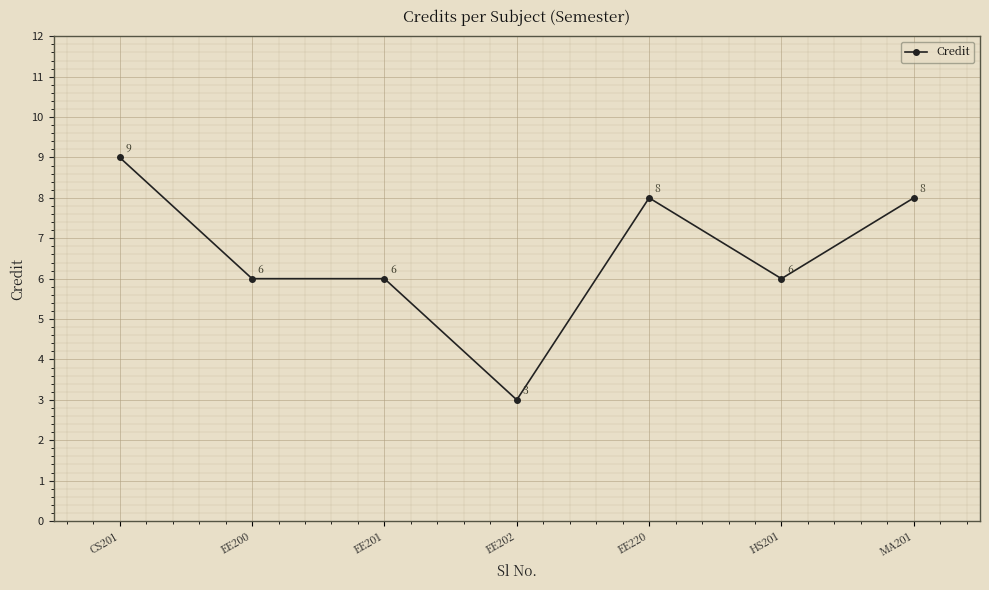

True or false: the data shows 9 at EE201.

False